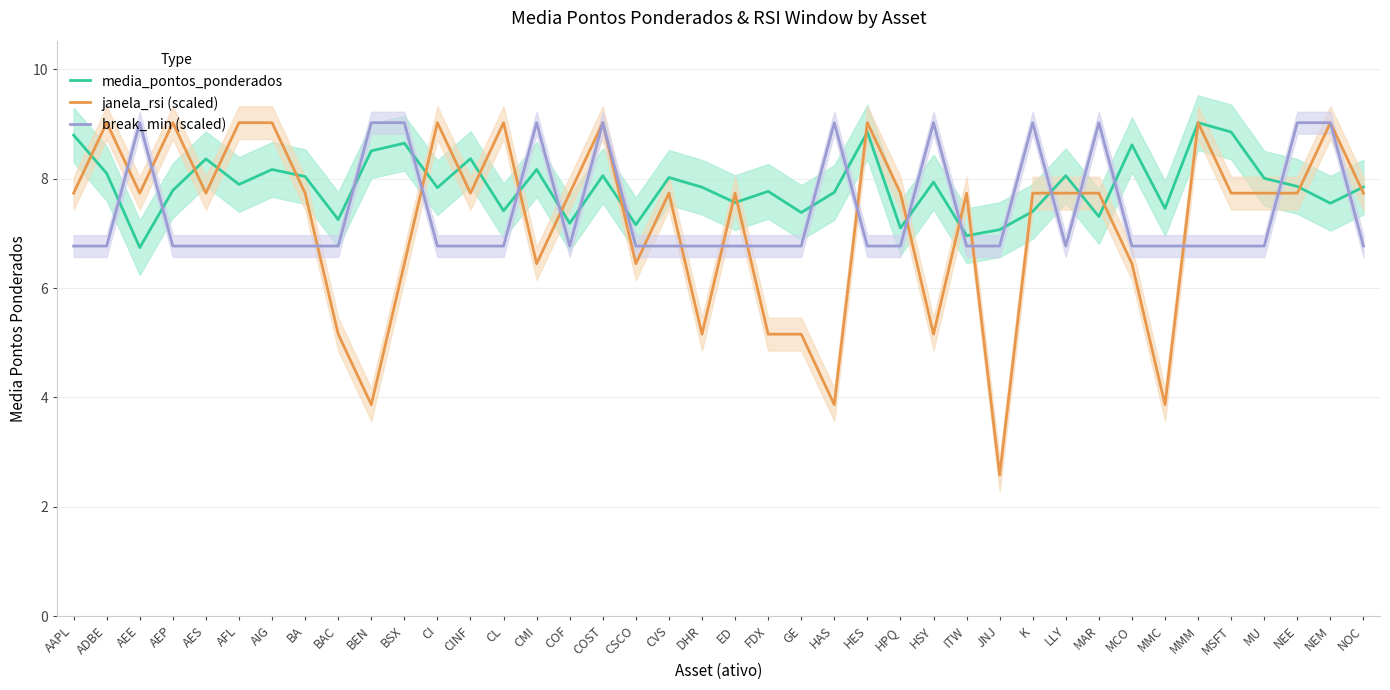

What are all the series names shown in the legend?

media_pontos_ponderados, janela_rsi (scaled), break_min (scaled)